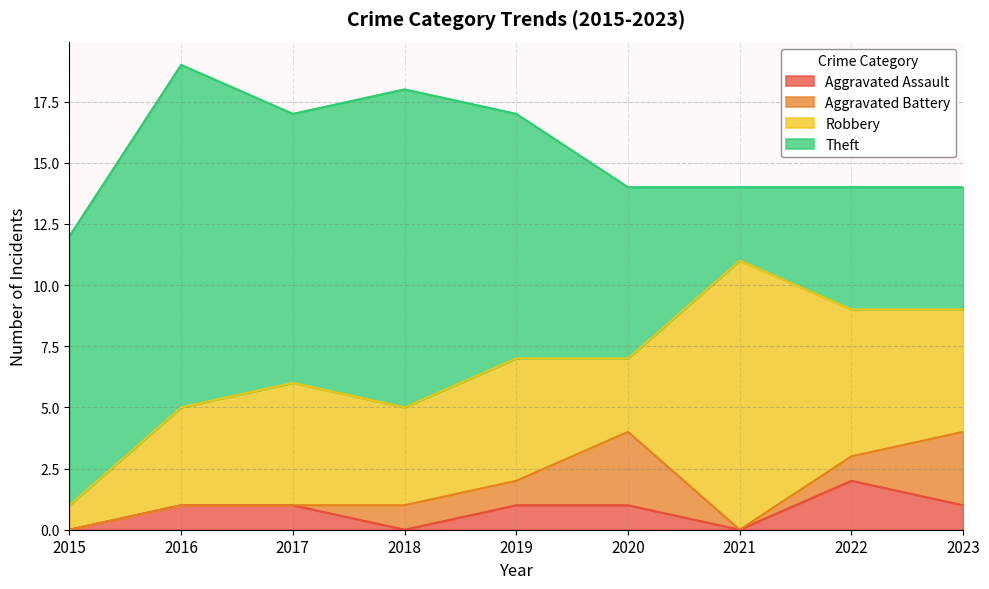

Is it true that Theft equals 2 at 2022?

False